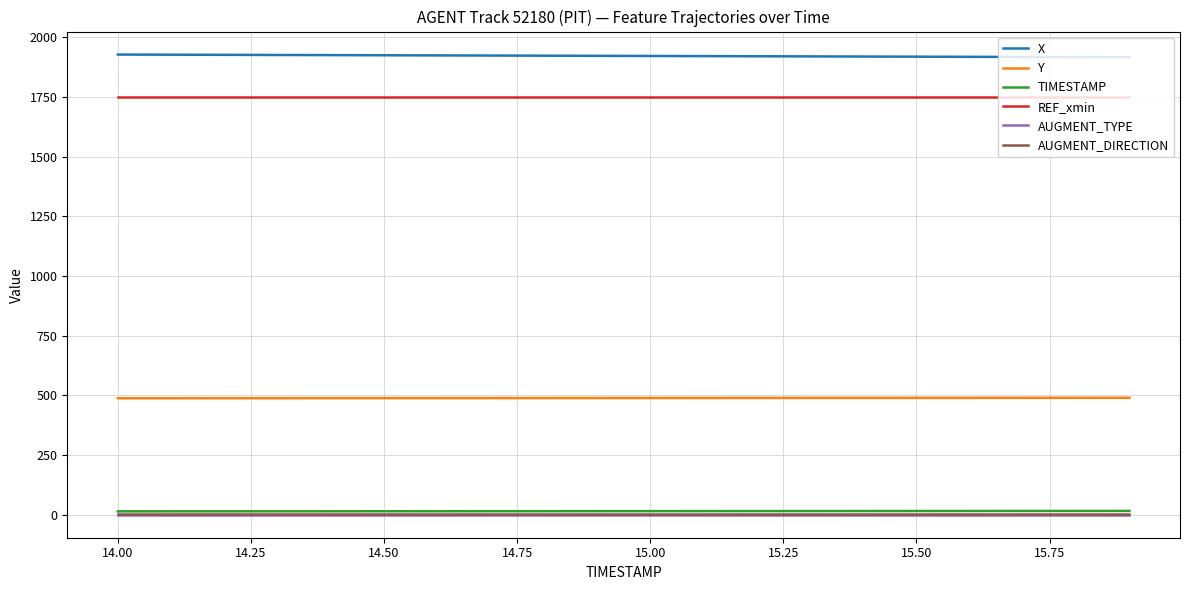

True or false: X and AUGMENT_TYPE cross at least once.

False